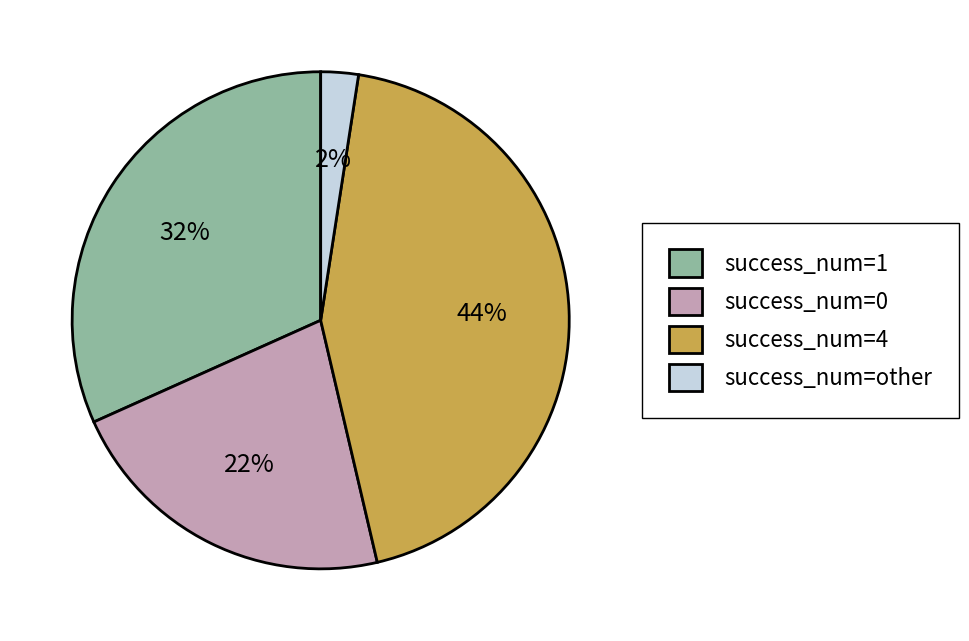

Combined, do success_num=1 and success_num=4 account for over 50%?

Yes